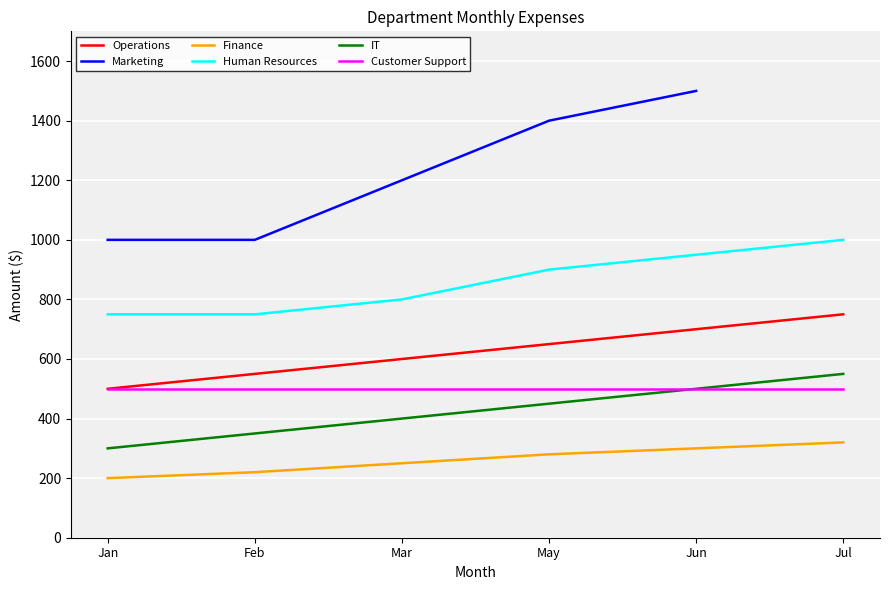

The Marketing series shows 1371.9 at Feb. True or false?

False